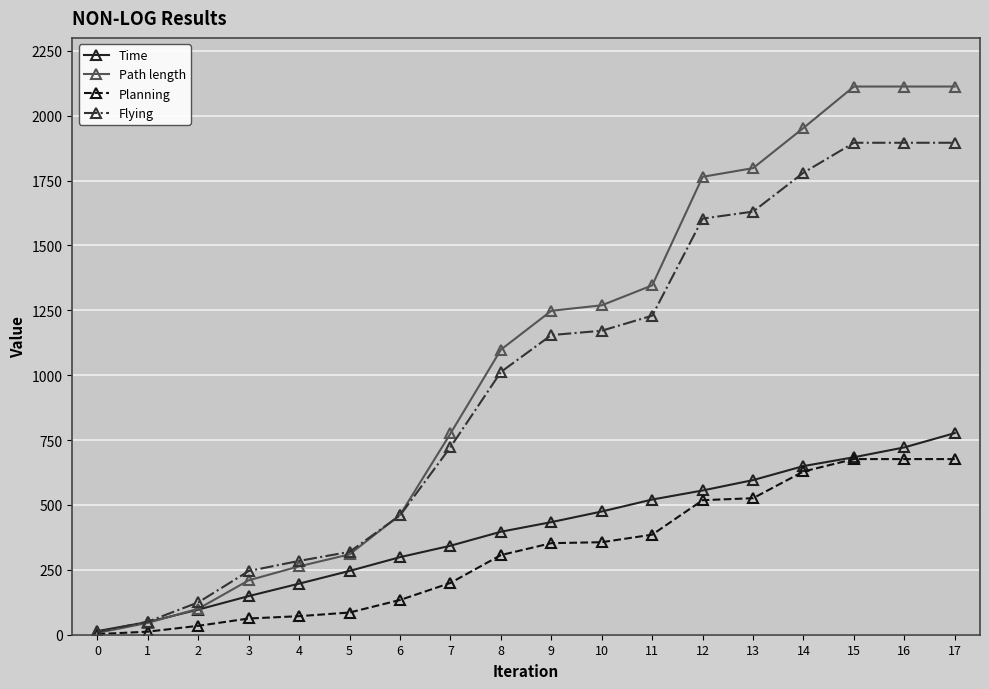

How many values in the Planning series exceed 352?

9